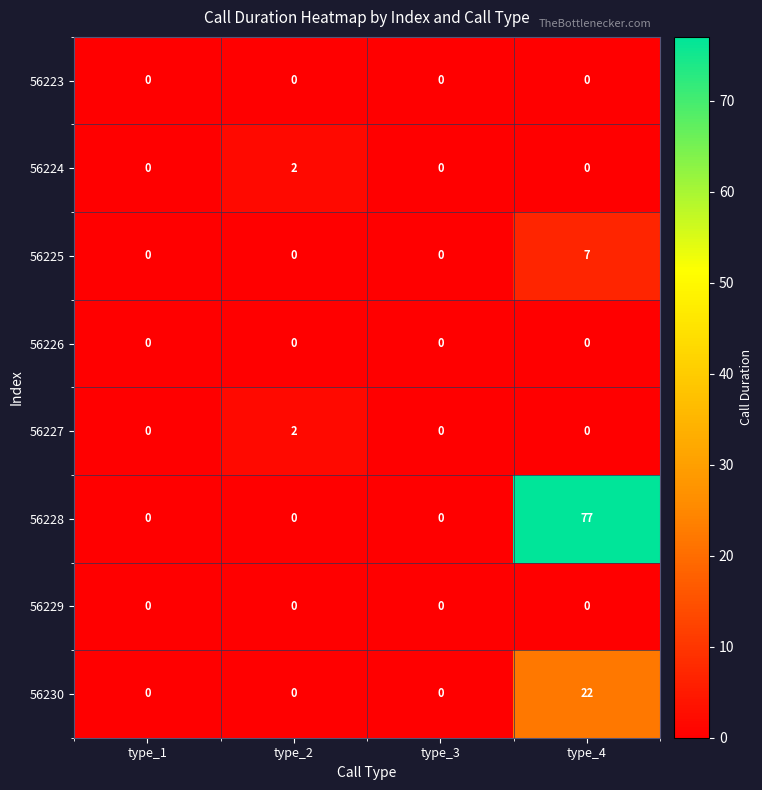

At how many categories does at least one series exceed 56?

1